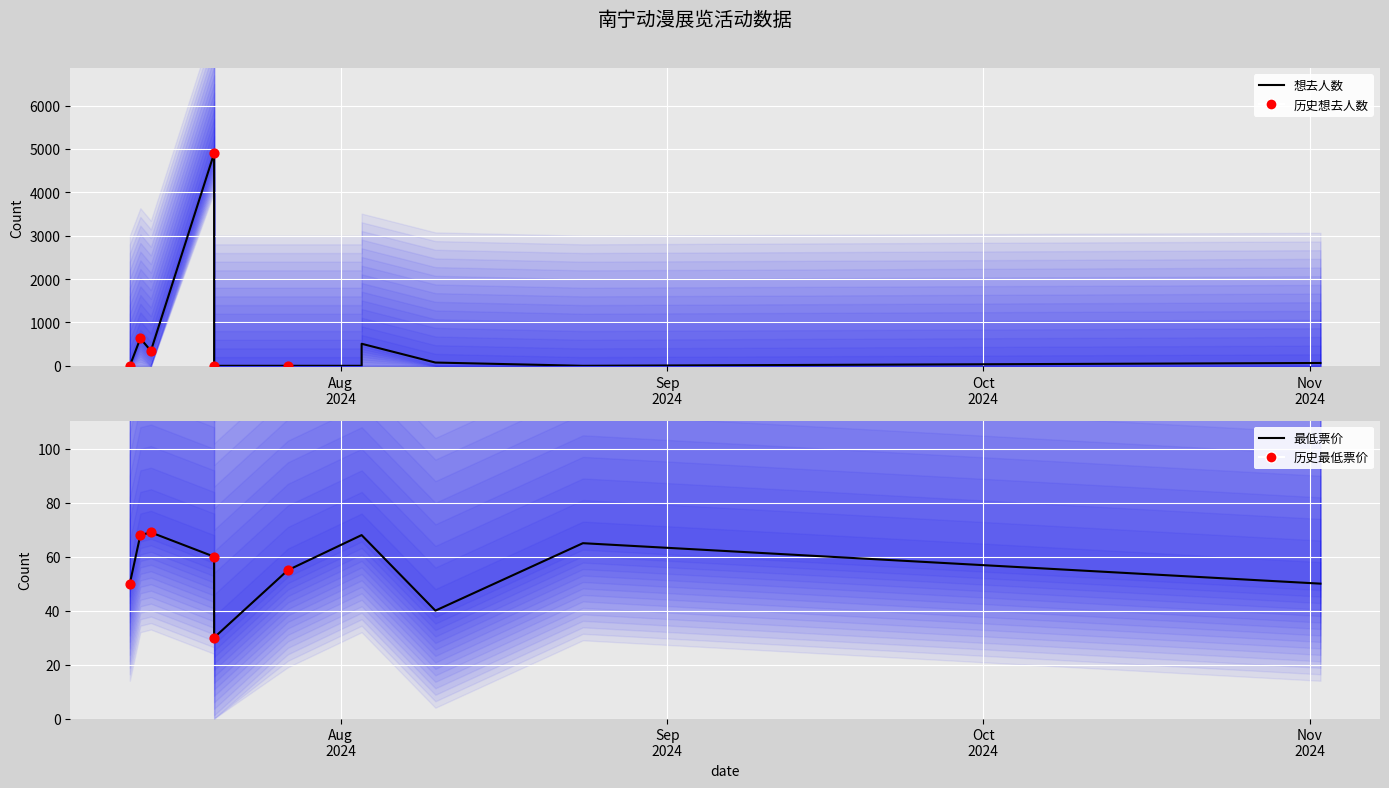

At how many categories does at least one series exceed 1211?

1